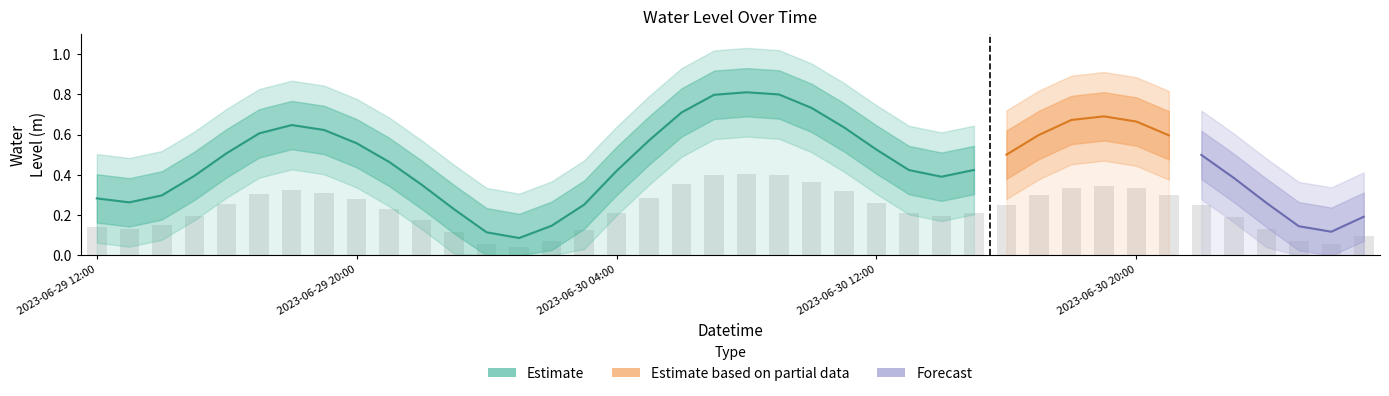

List the labels in order of value, largest first.

2023-06-30 08:00, 2023-06-30 09:00, 2023-06-30 07:00, 2023-06-30 10:00, 2023-06-30 06:00, 2023-06-30 19:00, 2023-06-30 18:00, 2023-06-30 20:00, 2023-06-29 18:00, 2023-06-30 11:00, 2023-06-29 19:00, 2023-06-29 17:00, 2023-06-30 17:00, 2023-06-30 21:00, 2023-06-30 05:00, 2023-06-29 20:00, 2023-06-30 12:00, 2023-06-29 16:00, 2023-06-30 16:00, 2023-06-30 22:00, 2023-06-29 21:00, 2023-06-30 15:00, 2023-06-30 13:00, 2023-06-30 04:00, 2023-06-29 15:00, 2023-06-30 14:00, 2023-06-30 23:00, 2023-06-29 22:00, 2023-06-29 14:00, 2023-06-29 12:00, 2023-06-29 13:00, 2023-07-01 00:00, 2023-06-30 03:00, 2023-06-29 23:00, 2023-07-01 03:00, 2023-06-30 02:00, 2023-07-01 01:00, 2023-07-01 02:00, 2023-06-30 00:00, 2023-06-30 01:00